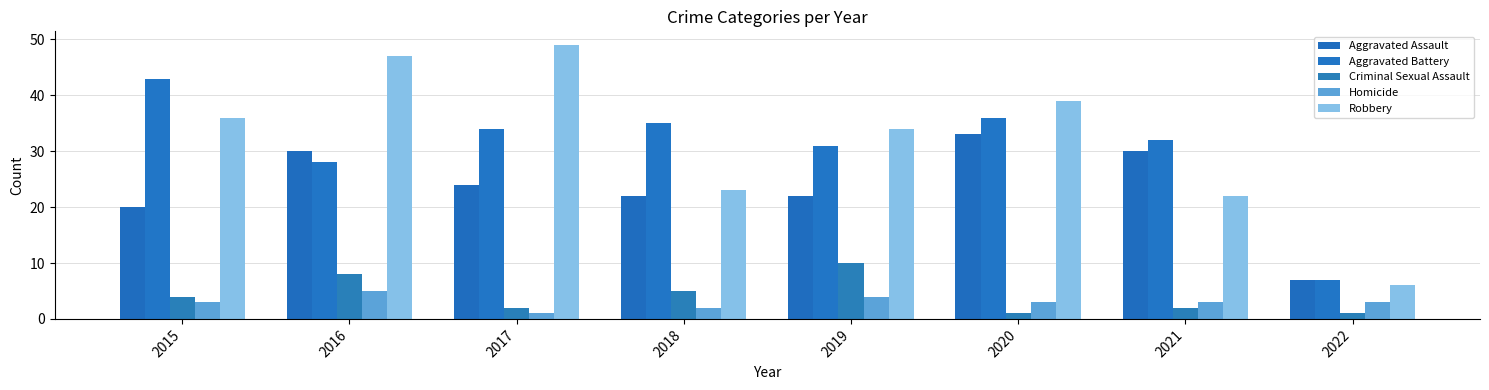

What is the maximum value shown in the chart?

49